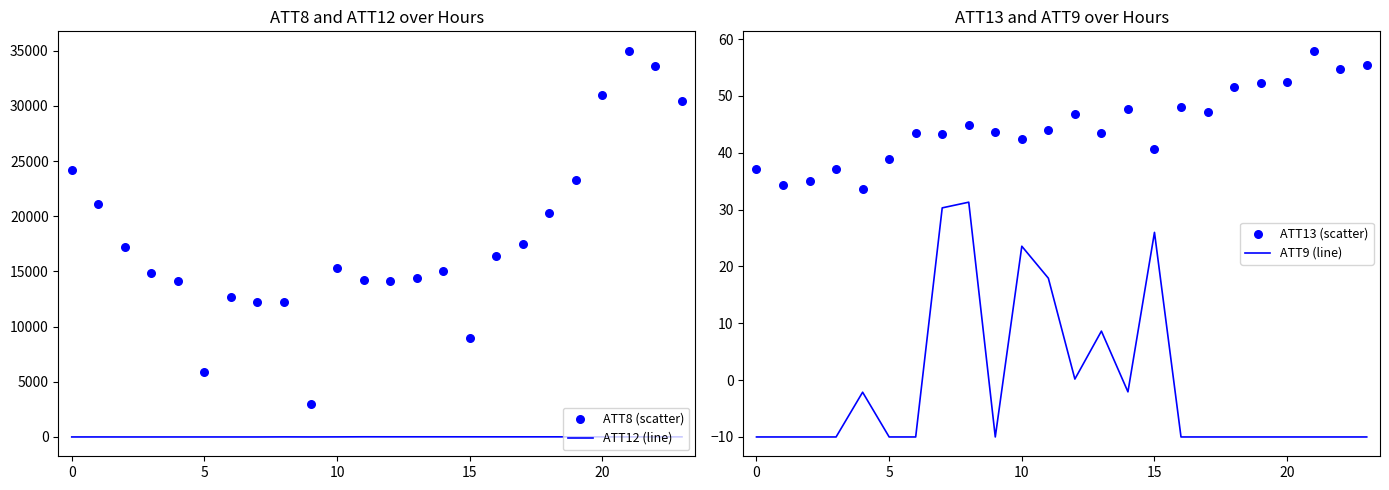

Which series has the largest total across all categories?

ATT8 (scatter)